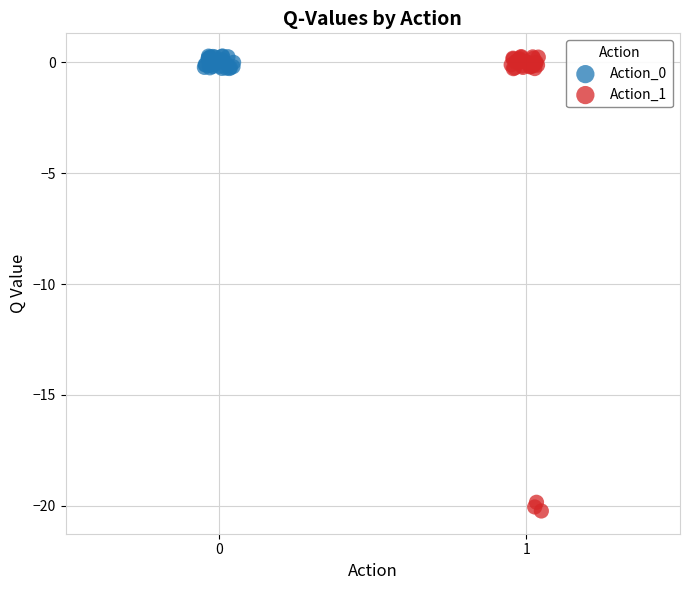

Which series has the widest spread of Y values?

Action_1